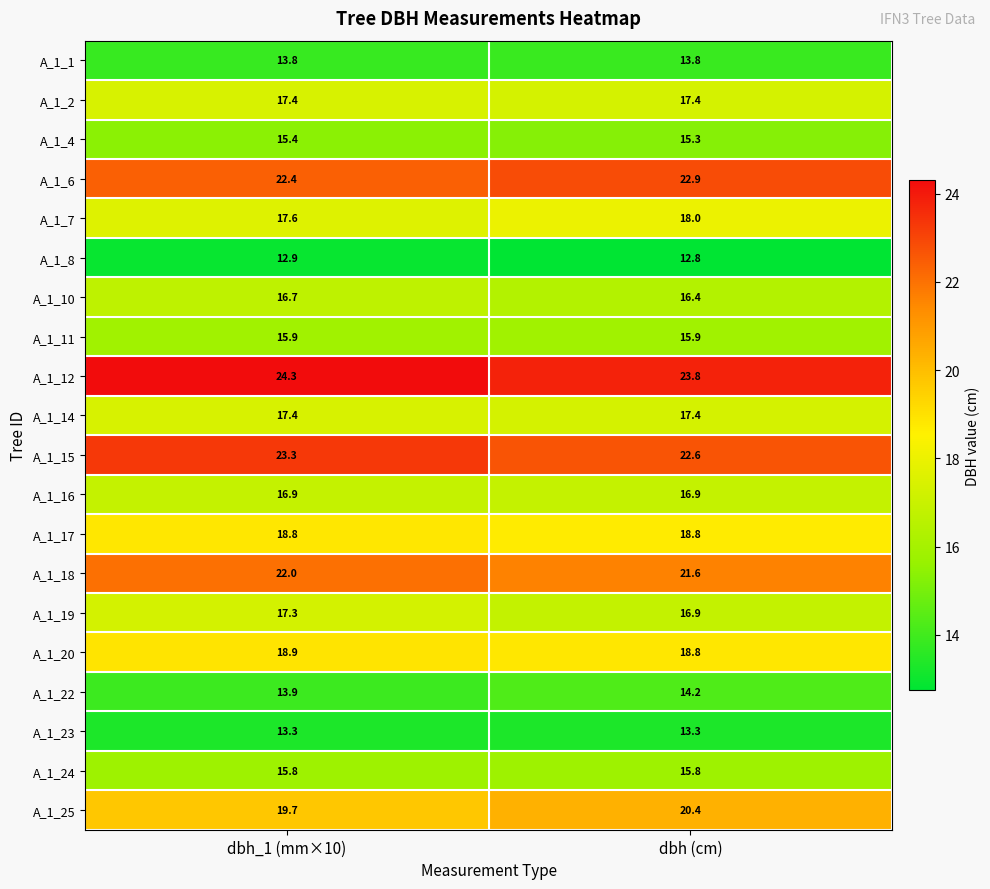

Where is A_1_10 nearest to the value 16?

dbh (cm)